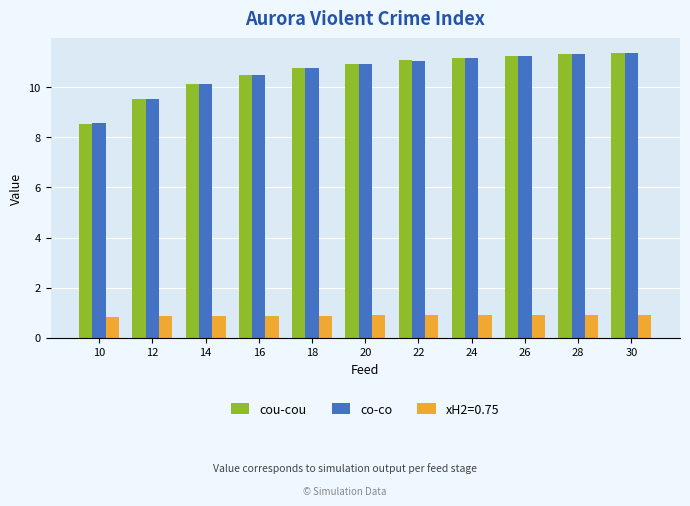

The value of cou-cou at 28 is 11.3. True or false?

True